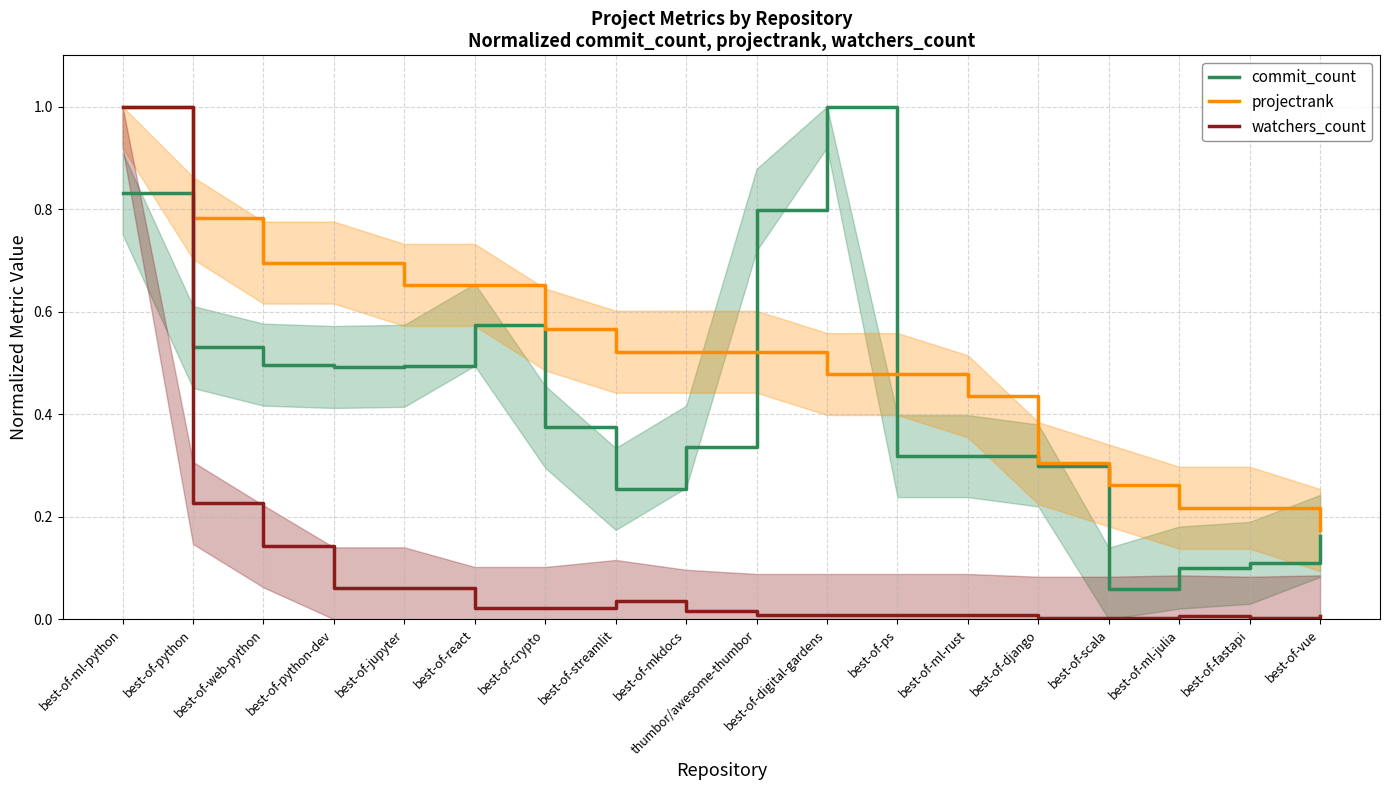

At best-of-ml-python, list the series in order from largest to smallest.

projectrank, watchers_count, commit_count